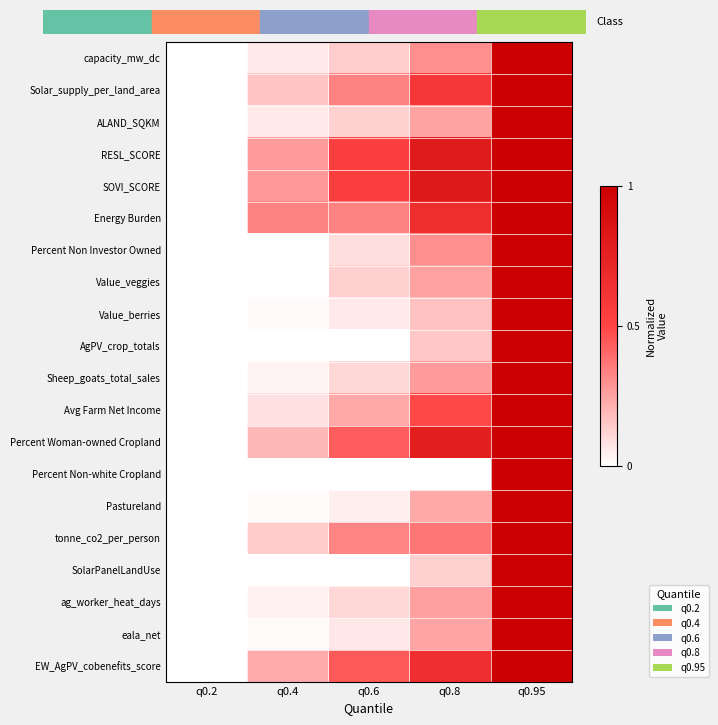

Reading left to right, what are all the values shown in this chart?

capacity_mw_dc: q0.2=0.0	q0.4=0.1	q0.6=0.1	q0.8=0.3	q0.95=1.0
Solar_supply_per_land_area: q0.2=0.0	q0.4=0.2	q0.6=0.3	q0.8=0.6	q0.95=1.0
ALAND_SQKM: q0.2=0.0	q0.4=0.1	q0.6=0.1	q0.8=0.2	q0.95=1.0
RESL_SCORE: q0.2=0.0	q0.4=0.3	q0.6=0.5	q0.8=0.8	q0.95=1.0
SOVI_SCORE: q0.2=0.0	q0.4=0.3	q0.6=0.5	q0.8=0.8	q0.95=1.0
Energy Burden: q0.2=0.0	q0.4=0.3	q0.6=0.3	q0.8=0.7	q0.95=1.0
Percent Non Investor Owned: q0.2=0.0	q0.4=0.0	q0.6=0.1	q0.8=0.3	q0.95=1.0
Value_veggies: q0.2=0.0	q0.4=0.0	q0.6=0.1	q0.8=0.2	q0.95=1.0
Value_berries: q0.2=0.0	q0.4=0.0	q0.6=0.1	q0.8=0.2	q0.95=1.0
AgPV_crop_totals: q0.2=0.0	q0.4=0.0	q0.6=0.0	q0.8=0.2	q0.95=1.0
Sheep_goats_total_sales: q0.2=0.0	q0.4=0.0	q0.6=0.1	q0.8=0.3	q0.95=1.0
Avg Farm Net Income: q0.2=0.0	q0.4=0.1	q0.6=0.2	q0.8=0.5	q0.95=1.0
Percent Woman-owned Cropland: q0.2=0.0	q0.4=0.2	q0.6=0.4	q0.8=0.8	q0.95=1.0
Percent Non-white Cropland: q0.2=0.0	q0.4=0.0	q0.6=0.0	q0.8=0.0	q0.95=1.0
Pastureland: q0.2=0.0	q0.4=0.0	q0.6=0.0	q0.8=0.2	q0.95=1.0
tonne_co2_per_person: q0.2=0.0	q0.4=0.1	q0.6=0.3	q0.8=0.4	q0.95=1.0
SolarPanelLandUse: q0.2=0.0	q0.4=0.0	q0.6=0.0	q0.8=0.1	q0.95=1.0
ag_worker_heat_days: q0.2=0.0	q0.4=0.0	q0.6=0.1	q0.8=0.3	q0.95=1.0
eala_net: q0.2=0.0	q0.4=0.0	q0.6=0.1	q0.8=0.2	q0.95=1.0
EW_AgPV_cobenefits_score: q0.2=0.0	q0.4=0.2	q0.6=0.4	q0.8=0.7	q0.95=1.0